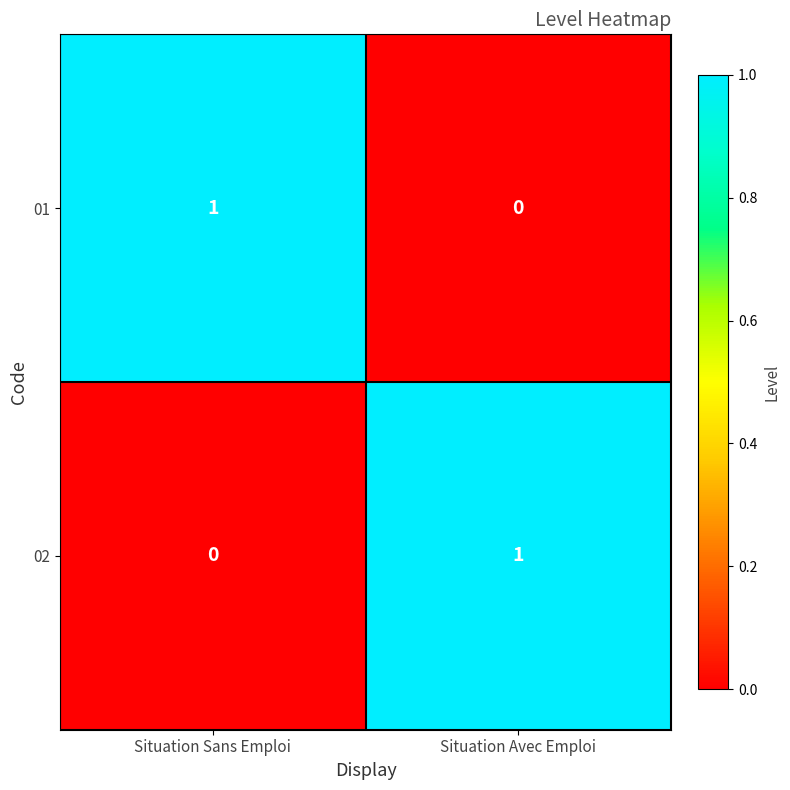

At which label is 01 closest to 0?

Situation Avec Emploi